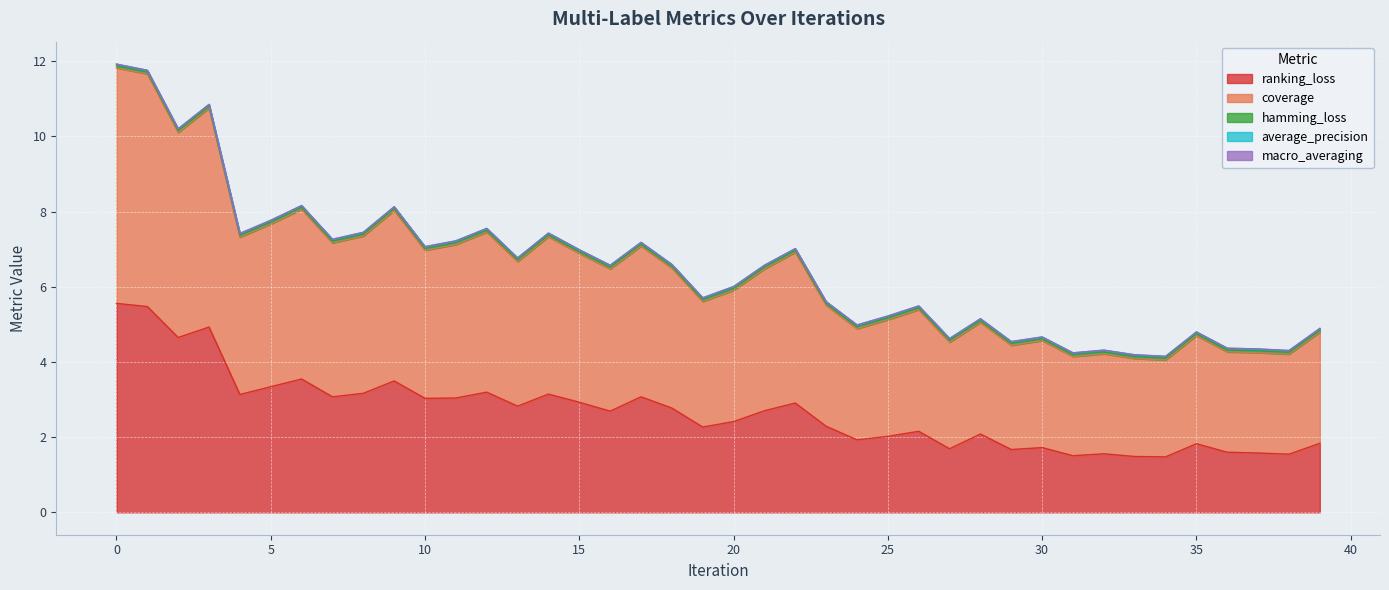

True or false: average_precision and ranking_loss intersect in this chart.

False